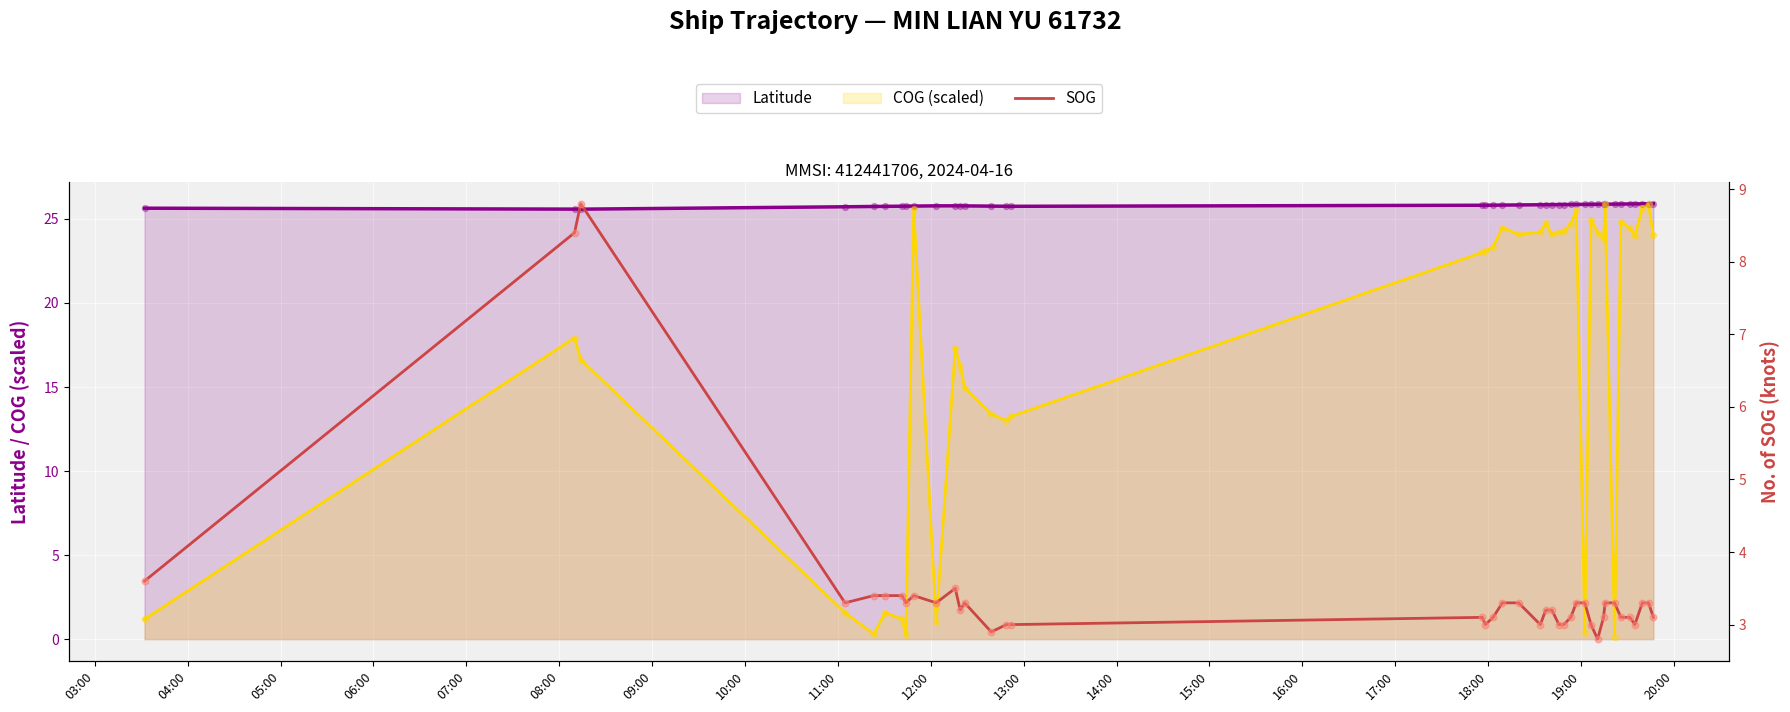

What is the maximum value for COG (scaled)?

25.9